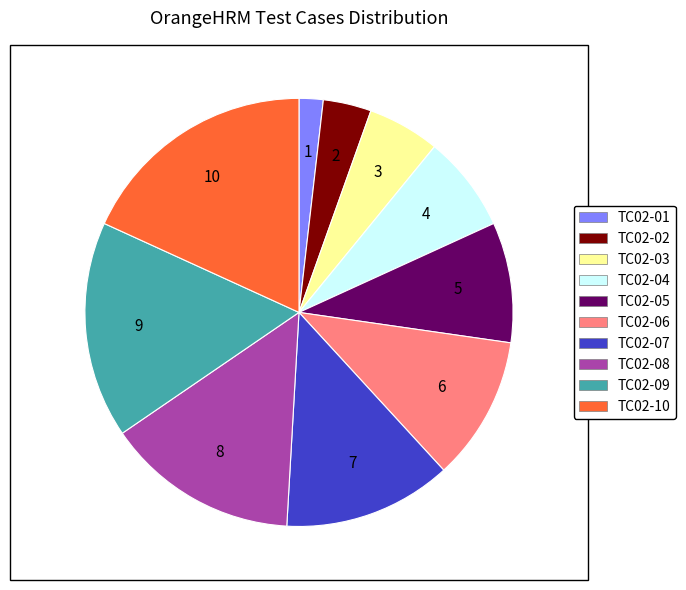

Which has a higher value, TC02-09 or TC02-02?

TC02-09